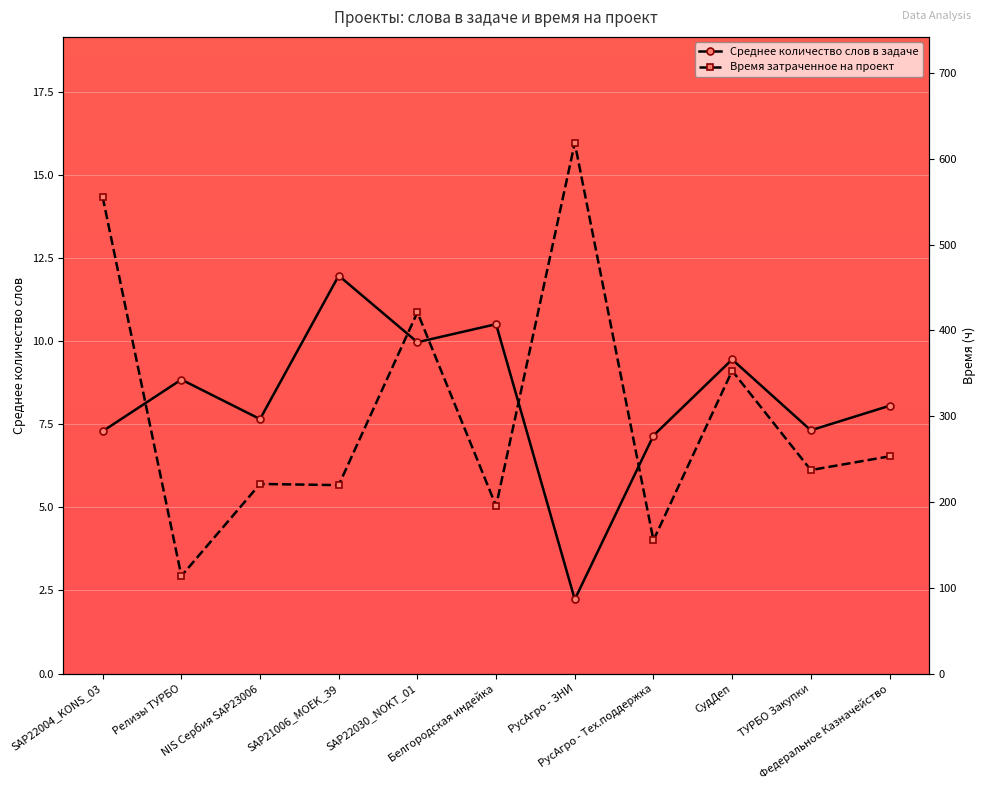

Reading left to right, transcribe all the data shown in this chart.

Среднее количество слов в задаче: SAP22004_KONS_03=7.3	Релизы ТУРБО=8.8	NIS Сербия SAP23006=7.7	SAP21006_MOEK_39=12.0	SAP22030_NOKT_01=10.0	Белгородская индейка=10.5	РусАгро - ЗНИ=2.2	РусАгро - Тех.поддержка=7.2	СудДеп=9.5	ТУРБО Закупки=7.3	Федеральное Казначейство=8.1
Время затраченное на проект: SAP22004_KONS_03=555.4	Релизы ТУРБО=113.7	NIS Сербия SAP23006=221.0	SAP21006_MOEK_39=219.7	SAP22030_NOKT_01=421.1	Белгородская индейка=195.3	РусАгро - ЗНИ=618.5	РусАгро - Тех.поддержка=155.3	СудДеп=352.9	ТУРБО Закупки=237.2	Федеральное Казначейство=253.2